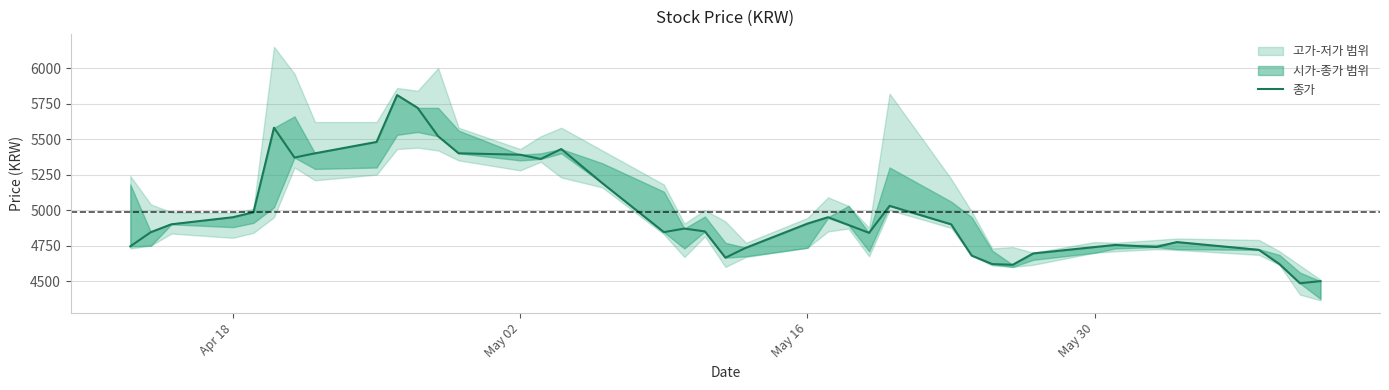

How many interior local valleys (lower than both neighbors) does the data have?

8